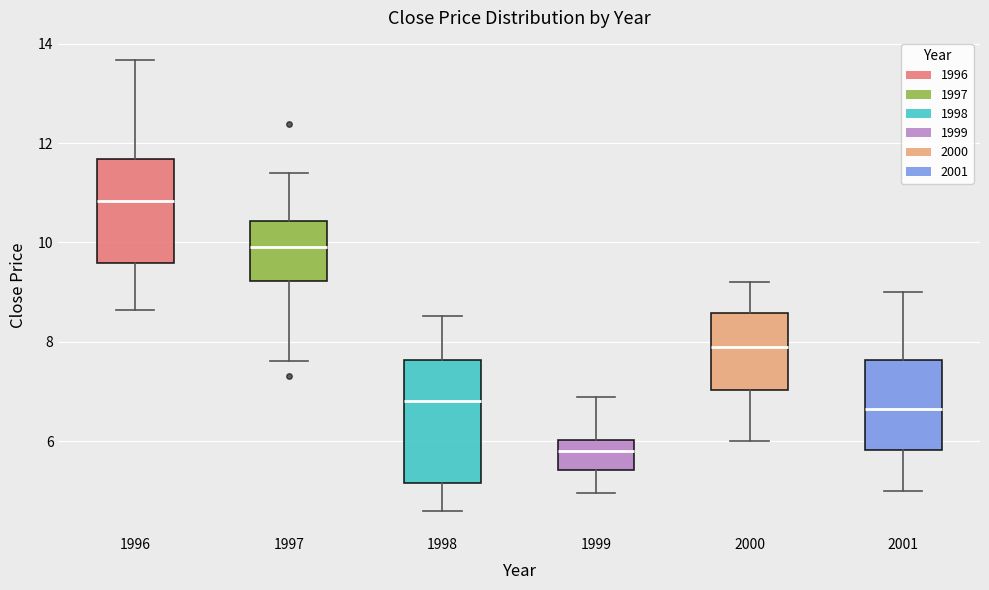

Reading left to right, transcribe this box plot: for each box, give where its median line is, the range the box spans, and where its two whiskers end, as read against the y-axis. The values are not printed on the chart, so give them approximately, as read against the axis.

1996: median 10.8, box 9.6 to 11.6, whiskers 8.6 to 13.6
1997: median 10.0, box 9.2 to 10.4, whiskers 7.6 to 11.4
1998: median 6.8, box 5.2 to 7.6, whiskers 4.6 to 8.6
1999: median 5.8, box 5.4 to 6.0, whiskers 5.0 to 6.8
2000: median 8.0, box 7.0 to 8.6, whiskers 6.0 to 9.2
2001: median 6.6, box 5.8 to 7.6, whiskers 5.0 to 9.0